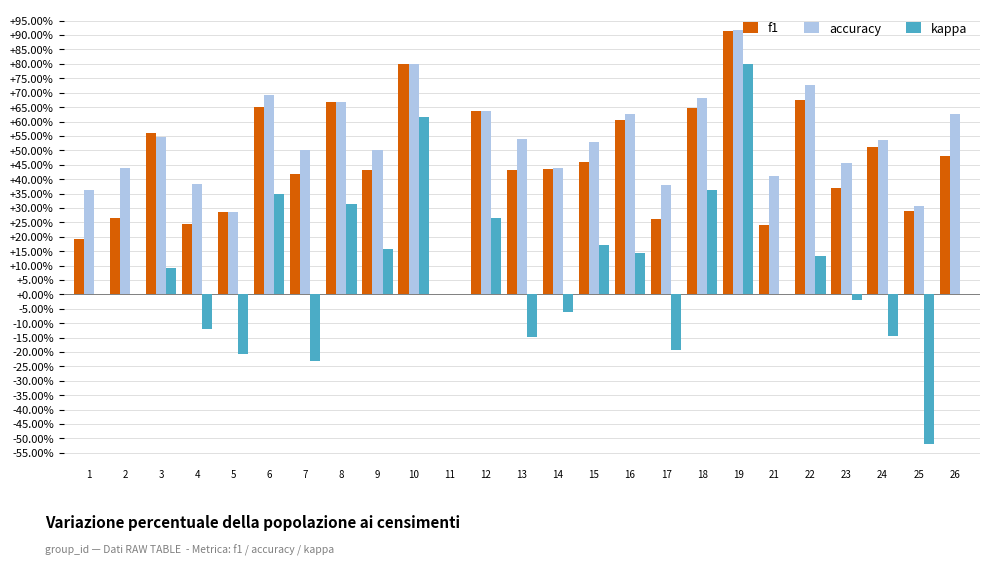

Reading right to left, list all the values displayed in this chart.

f1: 26=0.5	25=0.3	24=0.5	23=0.4	22=0.7	21=0.2	19=0.9	18=0.6	17=0.3	16=0.6	15=0.5	14=0.4	13=0.4	12=0.6	11=0.0	10=0.8	9=0.4	8=0.7	7=0.4	6=0.6	5=0.3	4=0.2	3=0.6	2=0.3	1=0.2
accuracy: 26=0.6	25=0.3	24=0.5	23=0.5	22=0.7	21=0.4	19=0.9	18=0.7	17=0.4	16=0.6	15=0.5	14=0.4	13=0.5	12=0.6	11=0.0	10=0.8	9=0.5	8=0.7	7=0.5	6=0.7	5=0.3	4=0.4	3=0.5	2=0.4	1=0.4
kappa: 26=0.0	25=-0.5	24=-0.1	23=-0.0	22=0.1	21=0.0	19=0.8	18=0.4	17=-0.2	16=0.1	15=0.2	14=-0.1	13=-0.1	12=0.3	11=0.0	10=0.6	9=0.2	8=0.3	7=-0.2	6=0.3	5=-0.2	4=-0.1	3=0.1	2=0.0	1=0.0